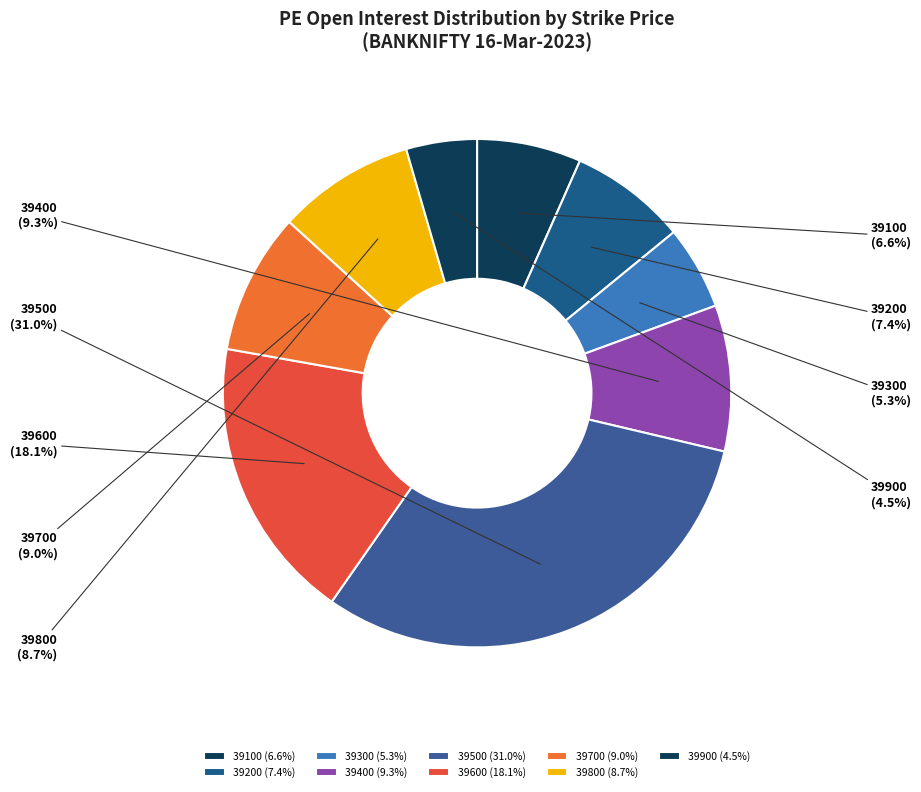

To the nearest percent, what portion does 39800 represent?

9%